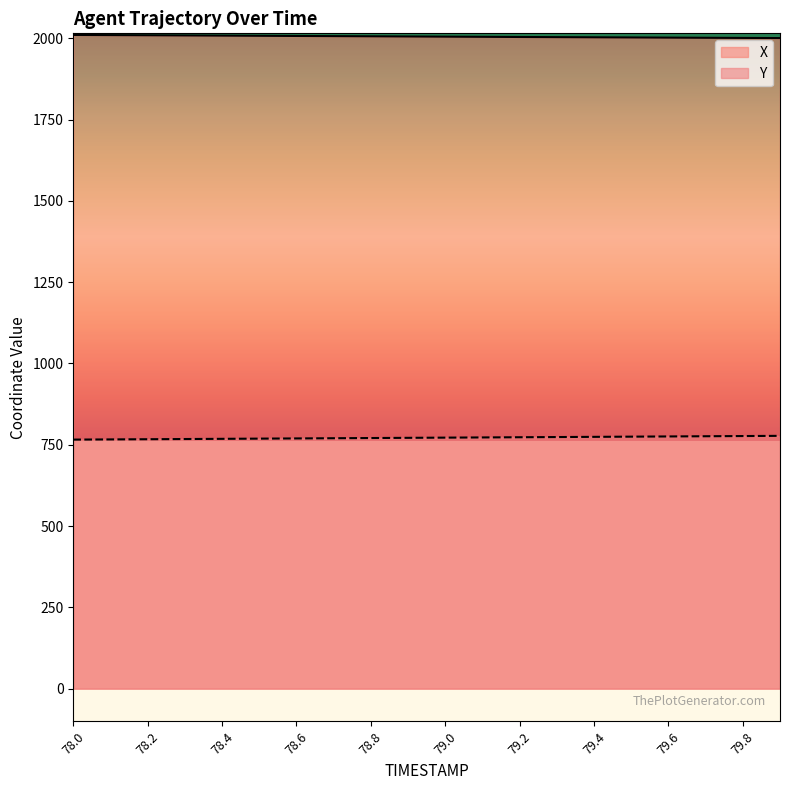

The X series shows 2009.4 at 78.2. True or false?

True